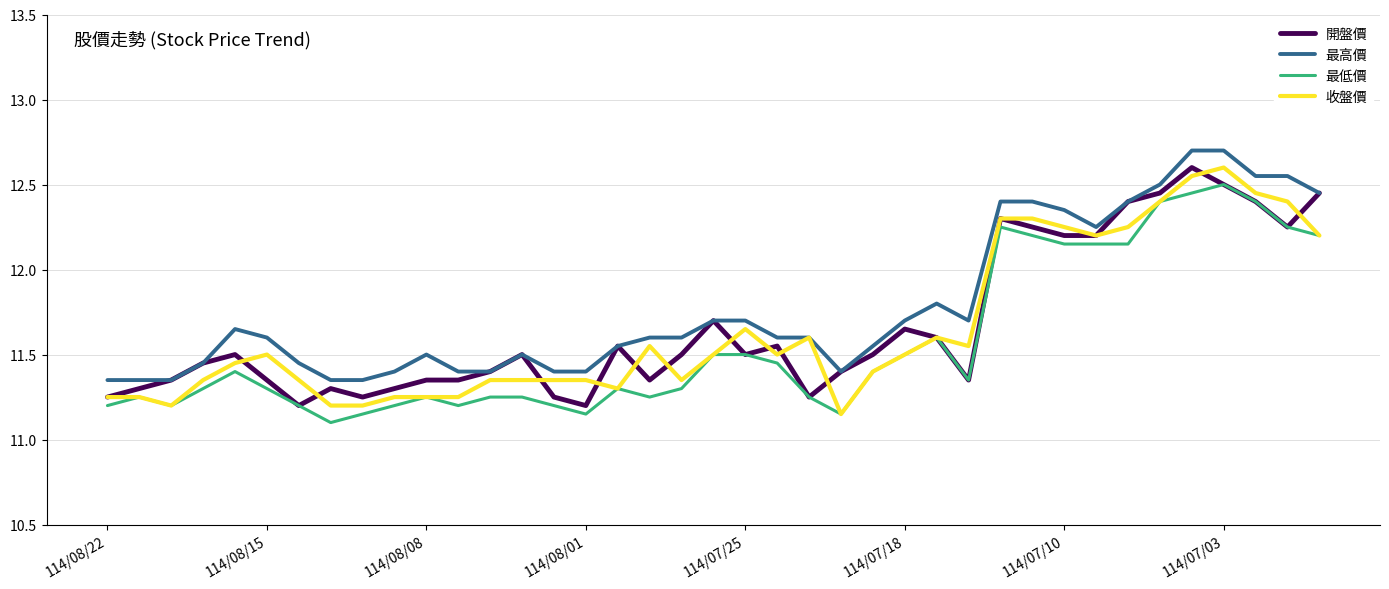

What is the maximum value shown in the chart?

12.7